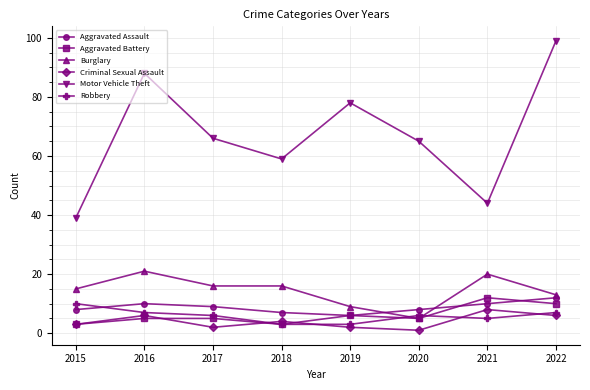

Which category has the highest value in the Motor Vehicle Theft series?

2022